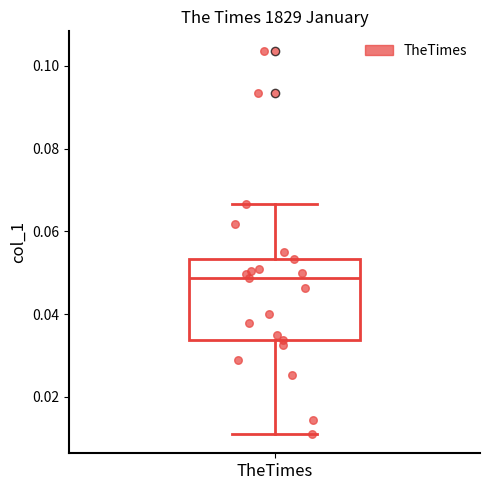

Transcribe this box plot: give where the median line is, the range the box spans, and where the two whiskers end, as read against the y-axis. The values are not printed on the chart, so give them approximately, as read against the axis.

median 0.048, box 0.034 to 0.054, whiskers 0.010 to 0.066